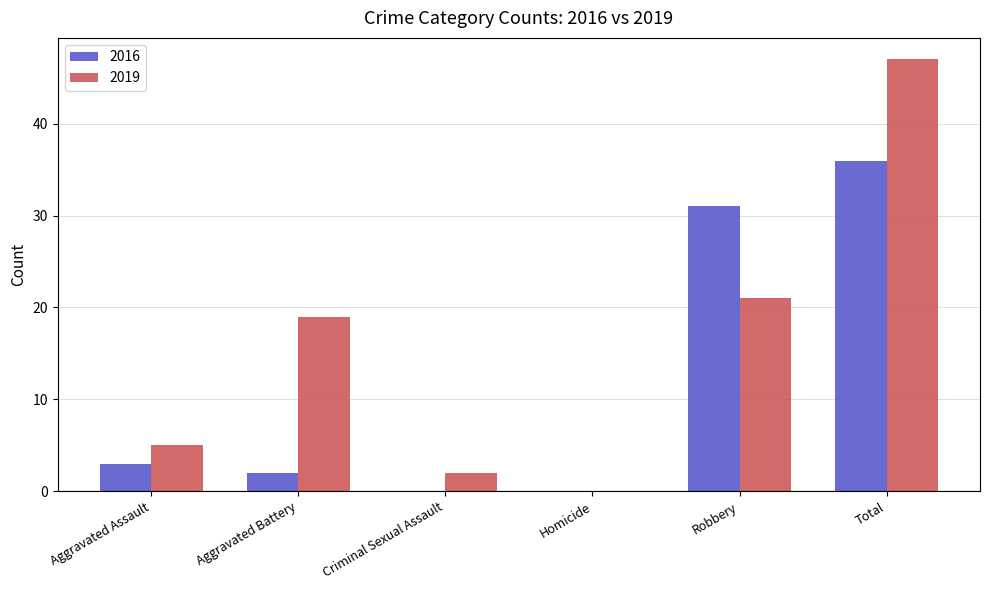

At which category is the sum across all series the highest?

Total